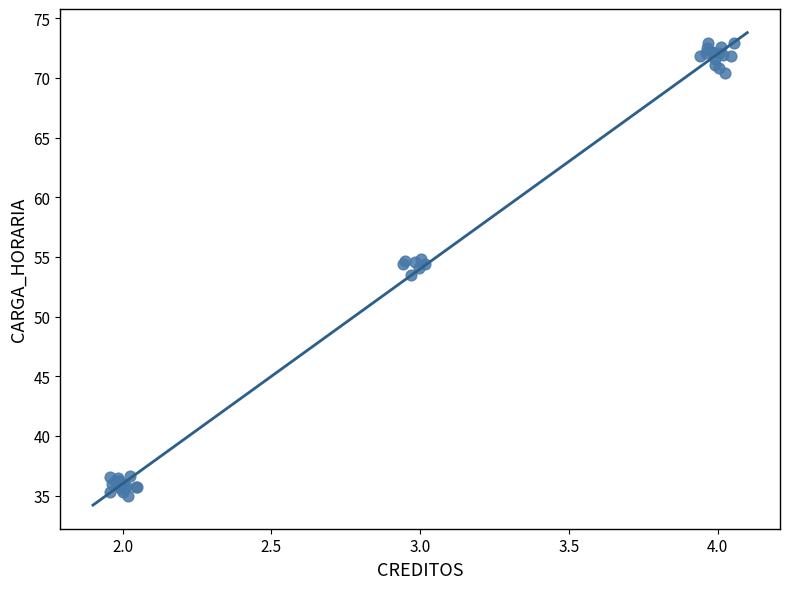

What Y value in the scatter plot is closest to 53?

53.5